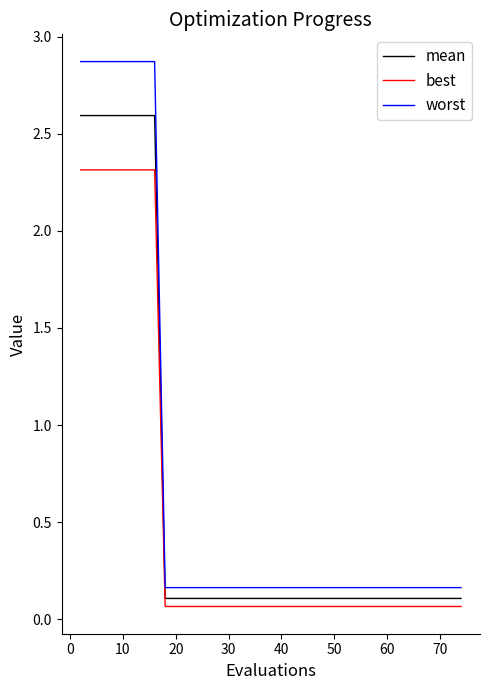

List the series in order of their peak value, highest first.

worst, mean, best